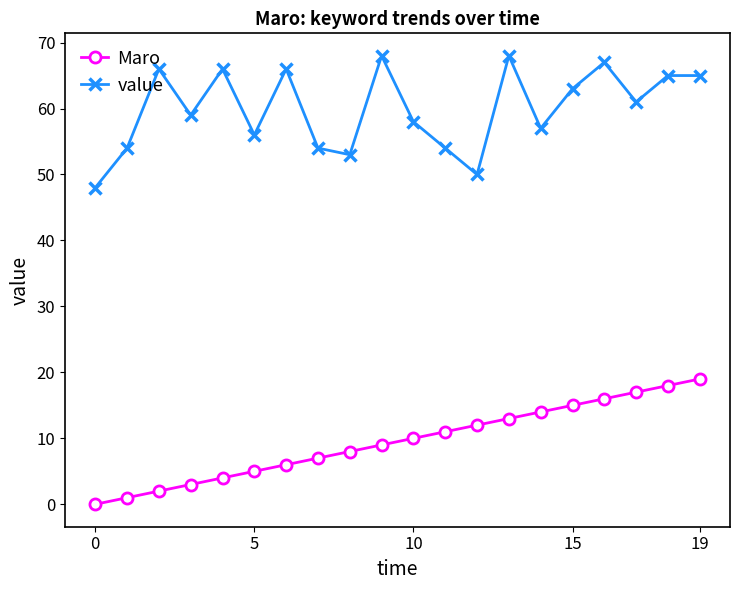

What is the sum of all Maro values?

190